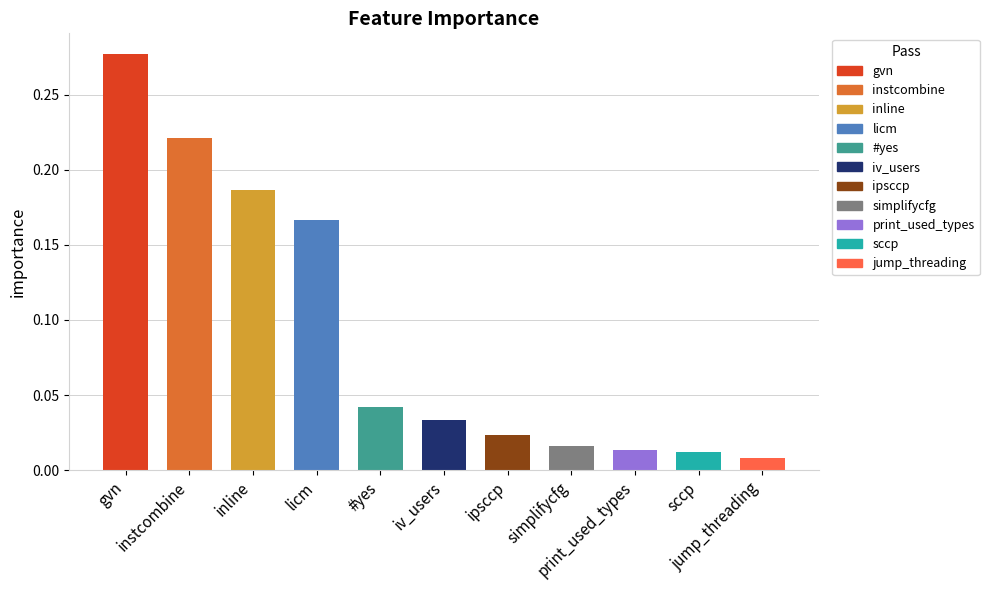

What is the sum of all values?

1.0